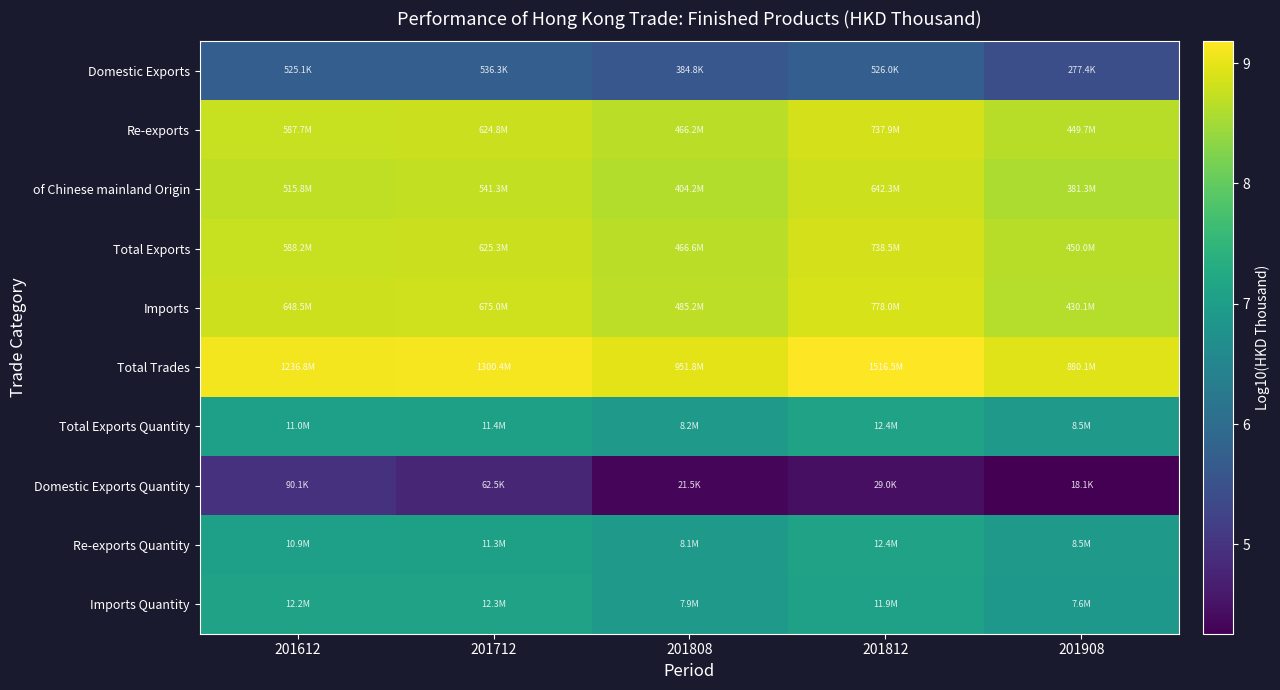

What is the spread (max minus min) of values at 201812?

4.7